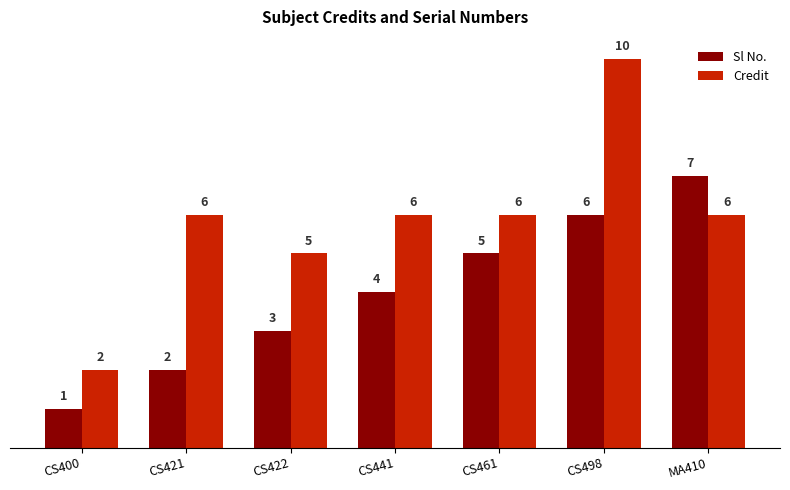

What position from the left is CS498?

6